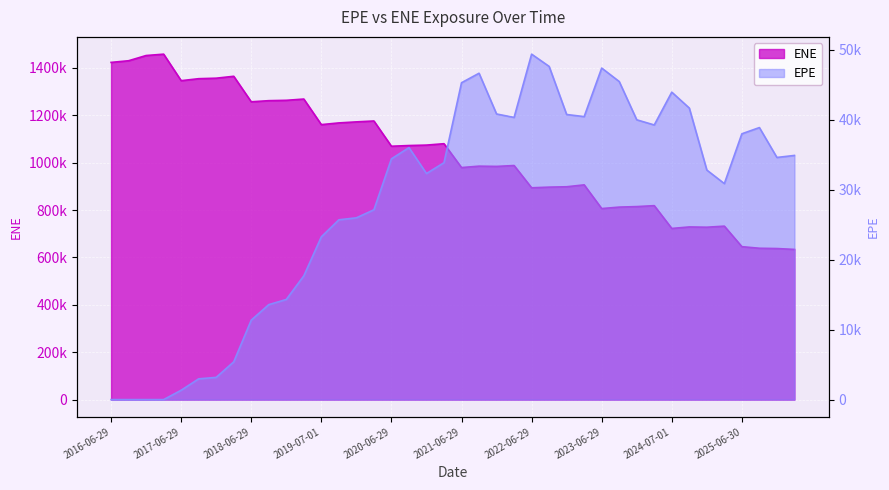

The ENE series shows 498465.2 at 2020-06-29. True or false?

False